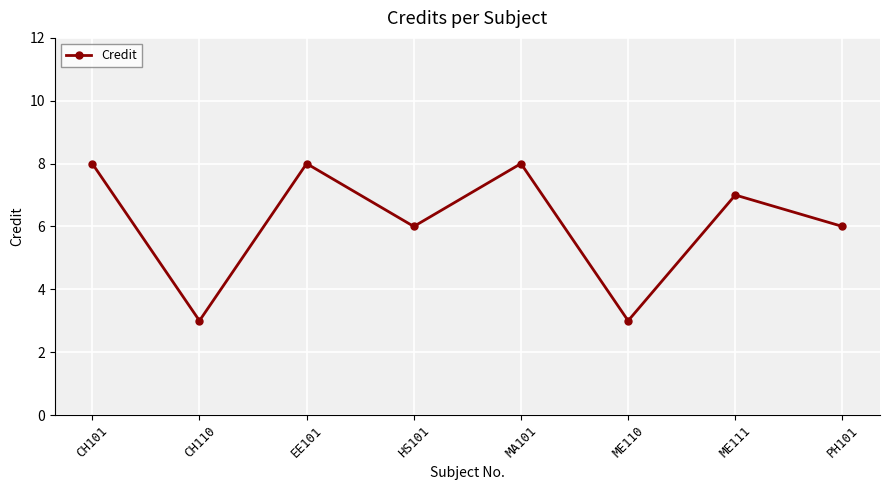

Does the chart have visible grid lines?

Yes